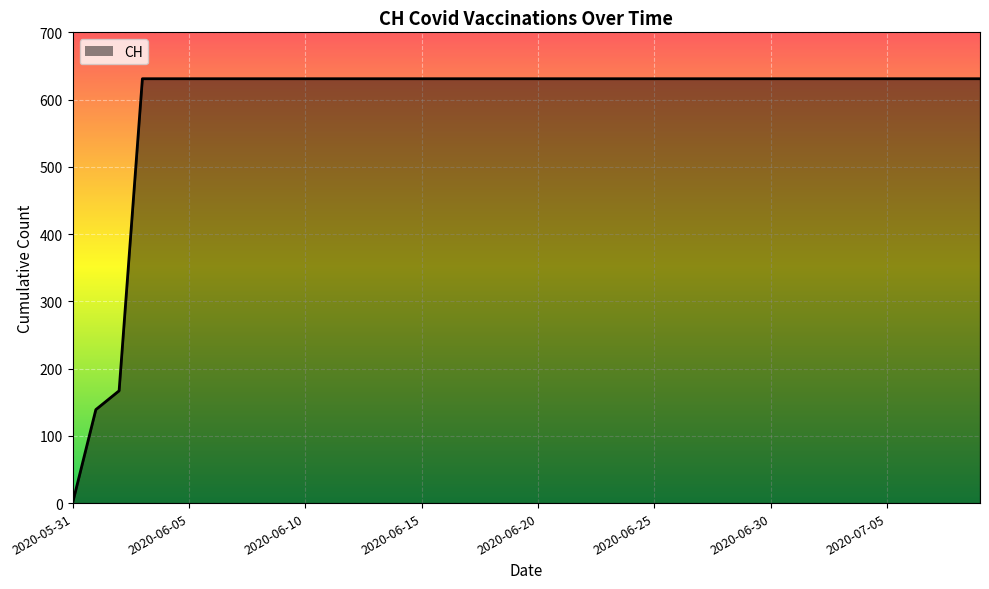

What is the difference between the maximum and minimum values?

631